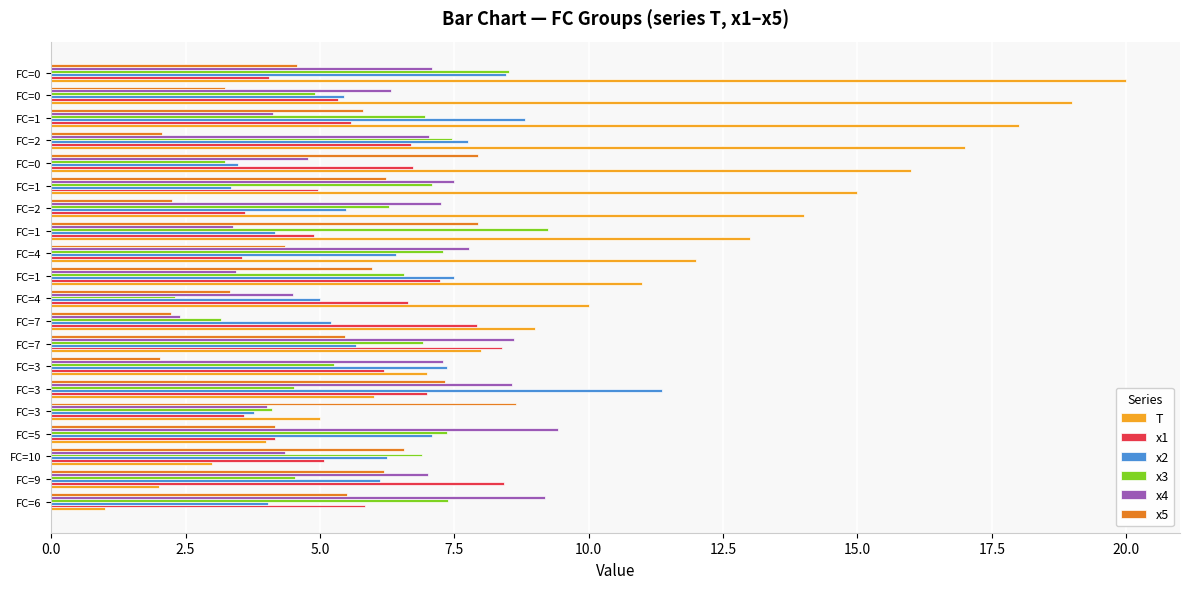

What is the difference between the maximum and minimum values in the T series?

19.0